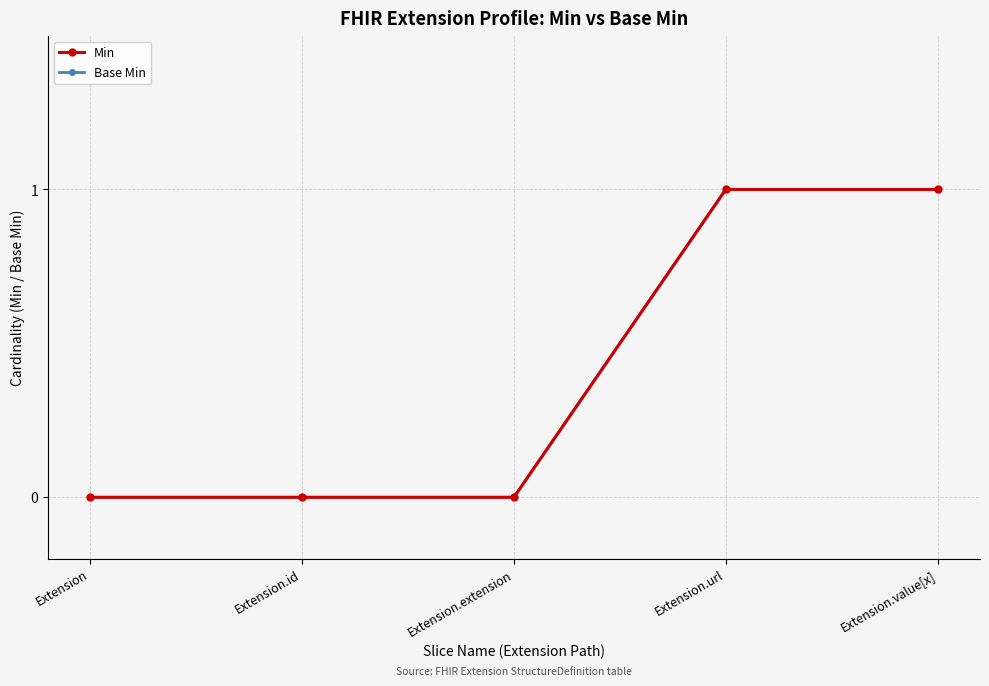

Count the Base Min values in the range 0 to 1.

5